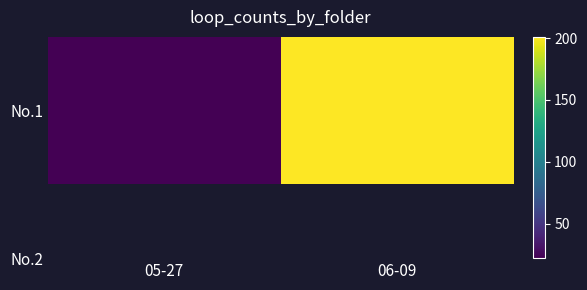

Rank the categories by value from lowest to highest.

05-27, 06-09